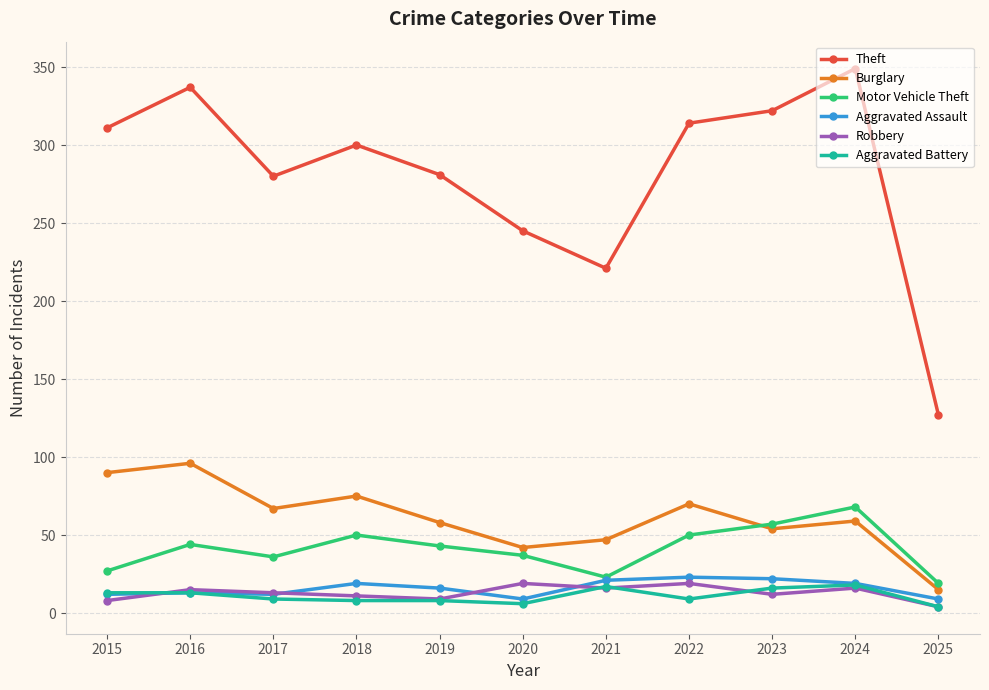

What is the lowest value of the Theft series?

127